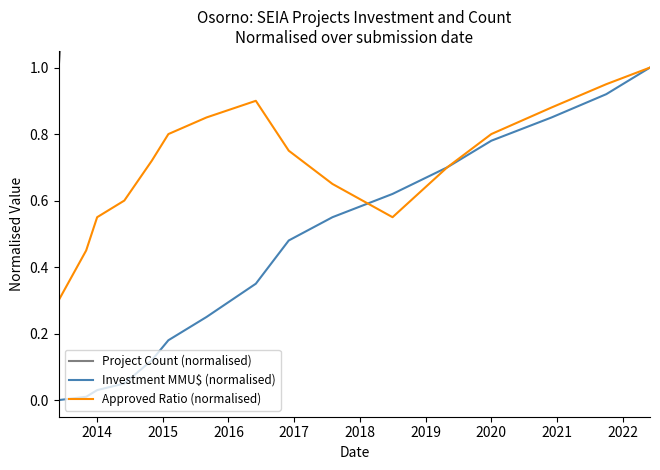

Rank the series at 2016 from highest to lowest value.

Project Count (normalised), Approved Ratio (normalised), Investment MMU$ (normalised)